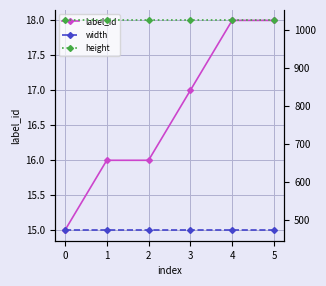

What is the value of the width point at the 4th from the left?

472